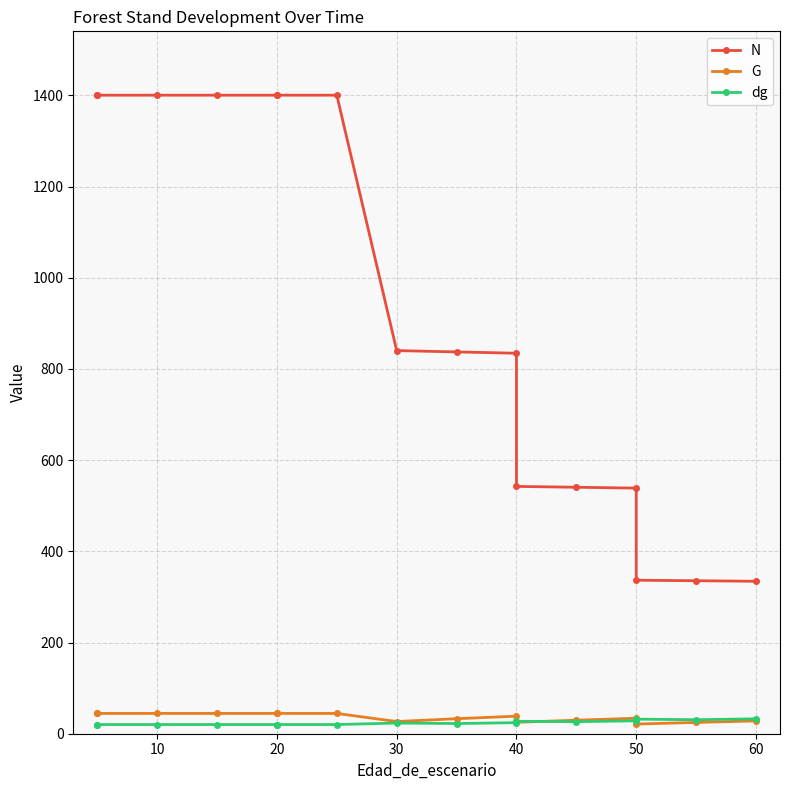

Does the chart have visible grid lines?

Yes